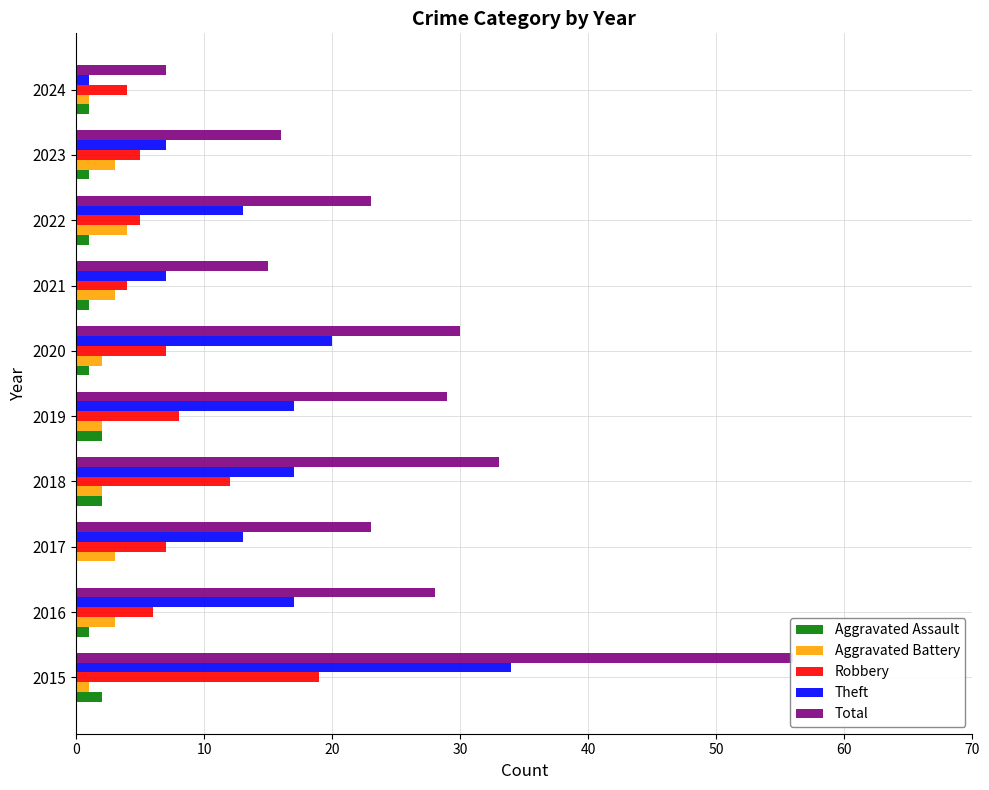

What is the maximum value shown in the chart?

56